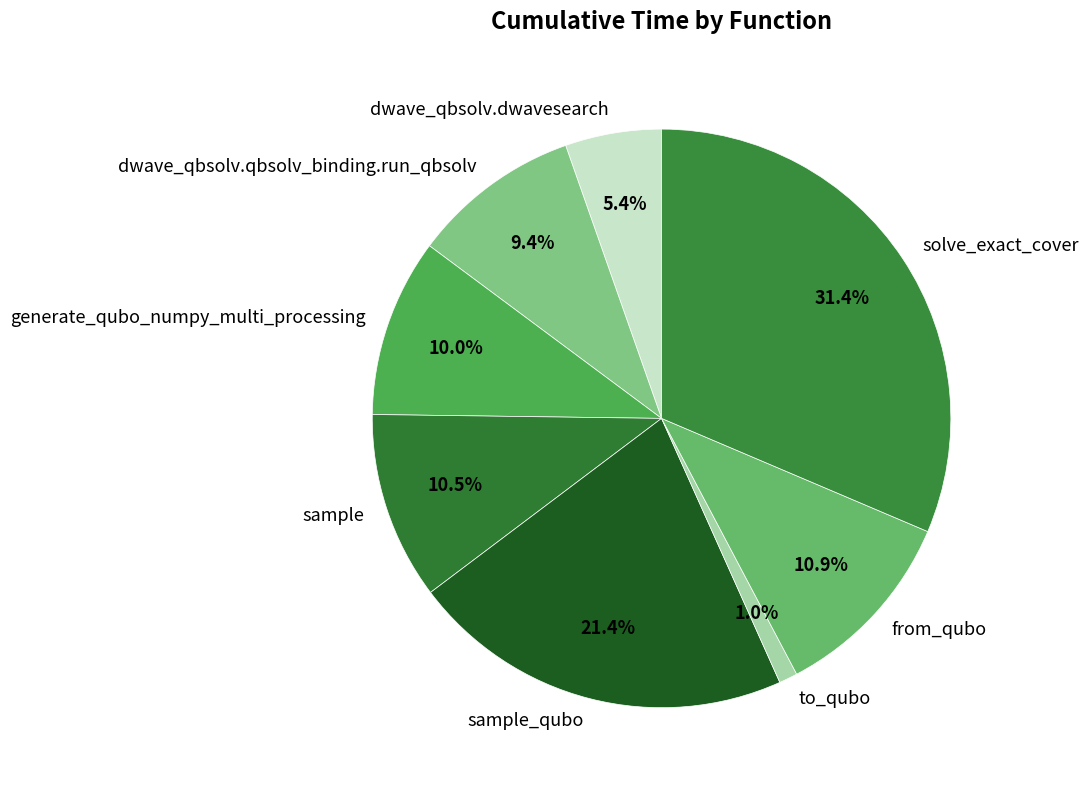

Which slice is the smallest?

to_qubo